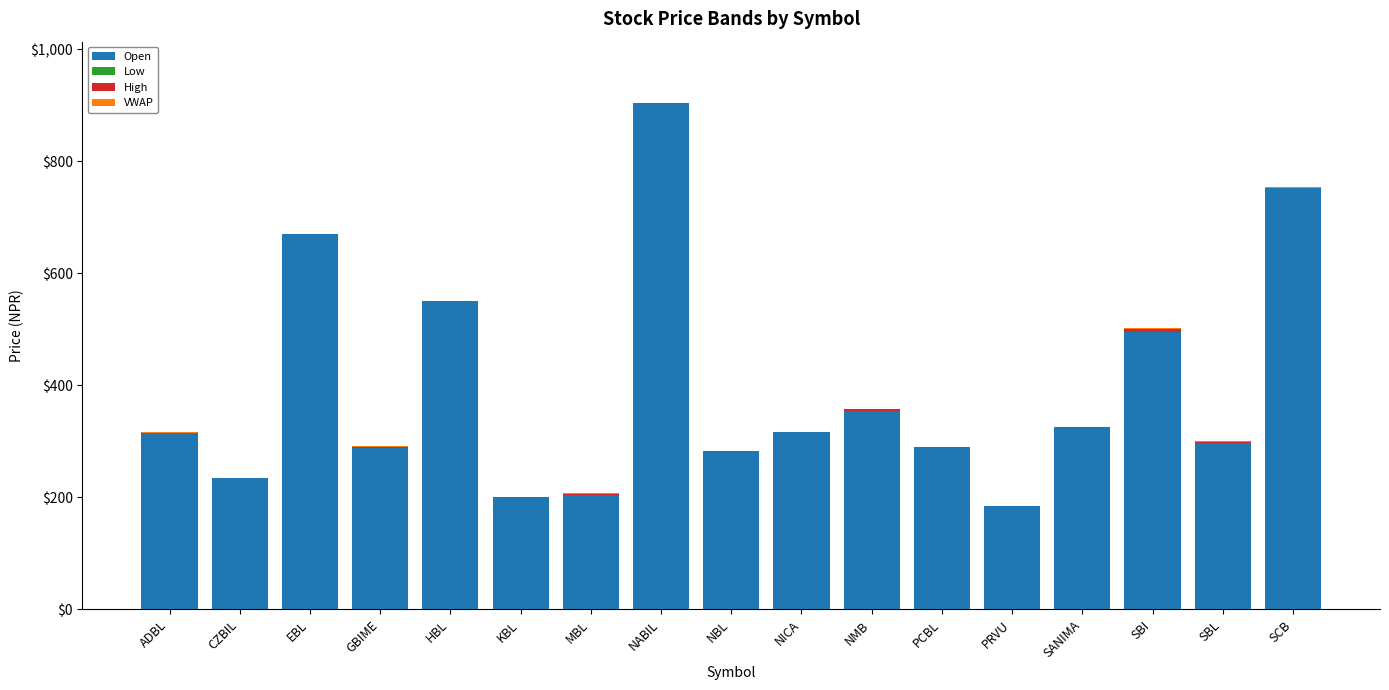

Which series changed the most between ADBL and PRVU?

Open